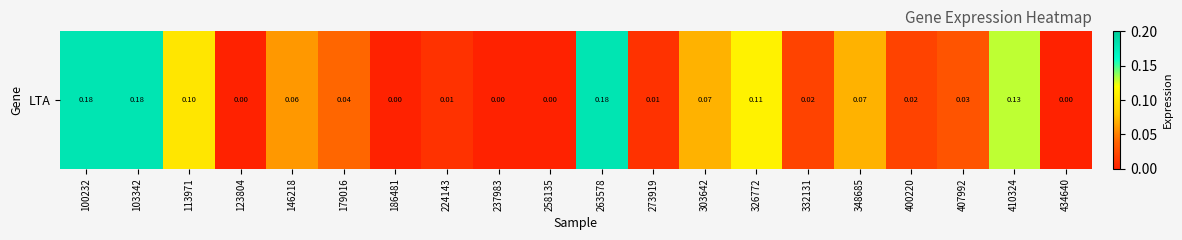

The value at 407992 is 0.0. True or false?

True